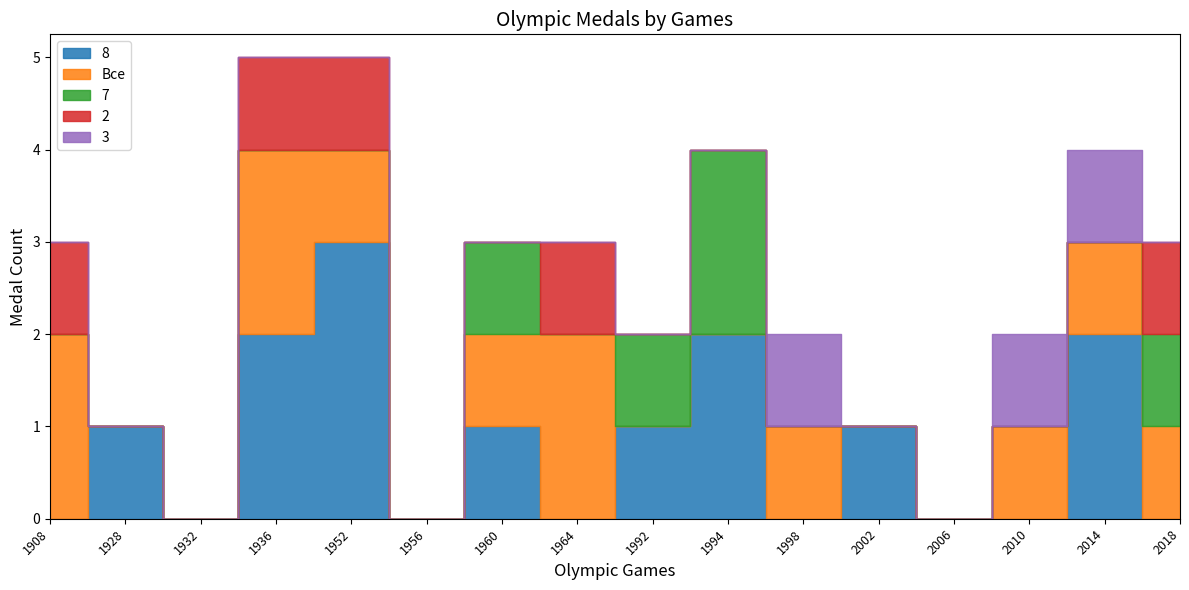

At which label does Все reach its peak?

1908